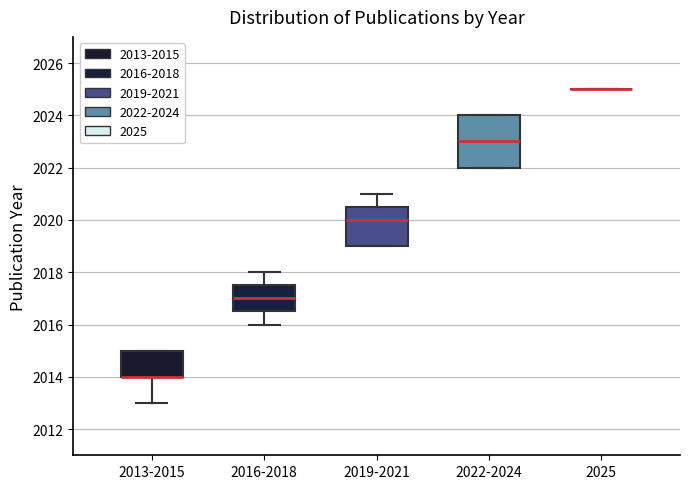

Reading left to right, transcribe this box plot: for each box, give where its median line is, the range the box spans, and where its two whiskers end, as read against the y-axis. The values are not printed on the chart, so give them approximately, as read against the axis.

2013-2015: median 2014.0 (drawn on the box's lower edge), box 2014.0 to 2015.0, whiskers 2013.0 to 2015.0
2016-2018: median 2017.0, box 2016.6 to 2017.6, whiskers 2016.0 to 2018.0
2019-2021: median 2020.0, box 2019.0 to 2020.6, whiskers 2019.0 to 2021.0
2022-2024: median 2023.0, box 2022.0 to 2024.0, whiskers 2022.0 to 2024.0
2025: box collapsed to a line at 2025.0, whiskers 2025.0 to 2025.0